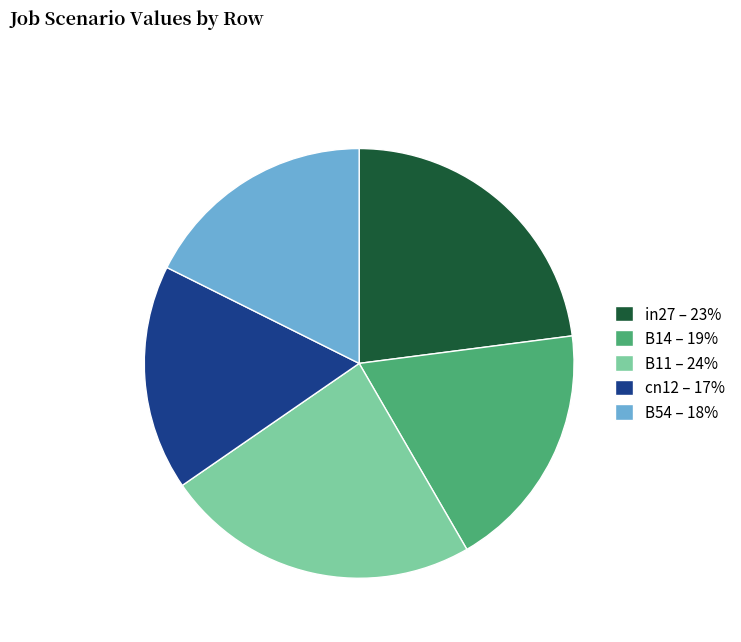

True or false: cn12 accounts for 9% of the total.

False